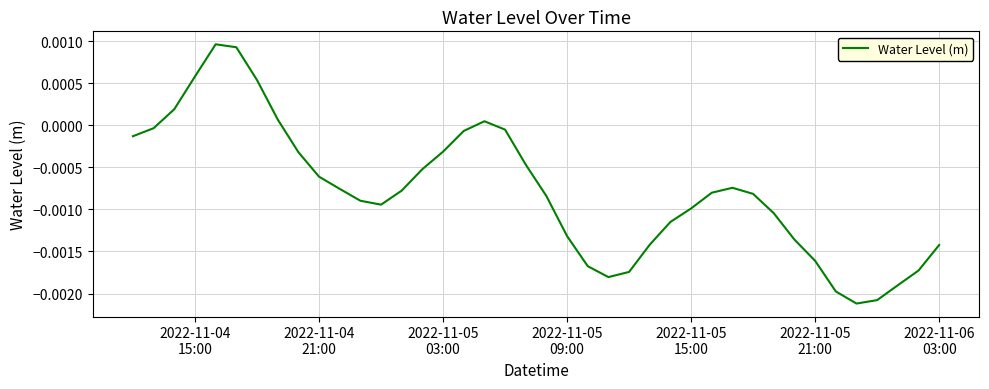

How many interior local peaks (higher than both neighbors) does the data have?

3